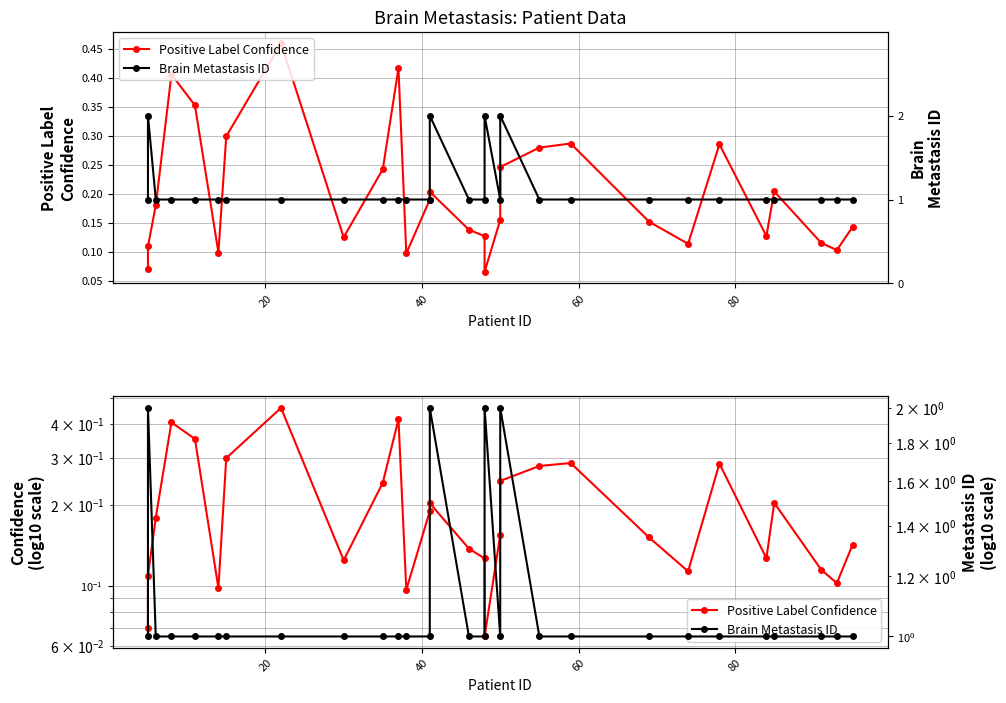

Rank the series by their maximum value, from lowest to highest.

Positive Label Confidence, Brain Metastasis ID